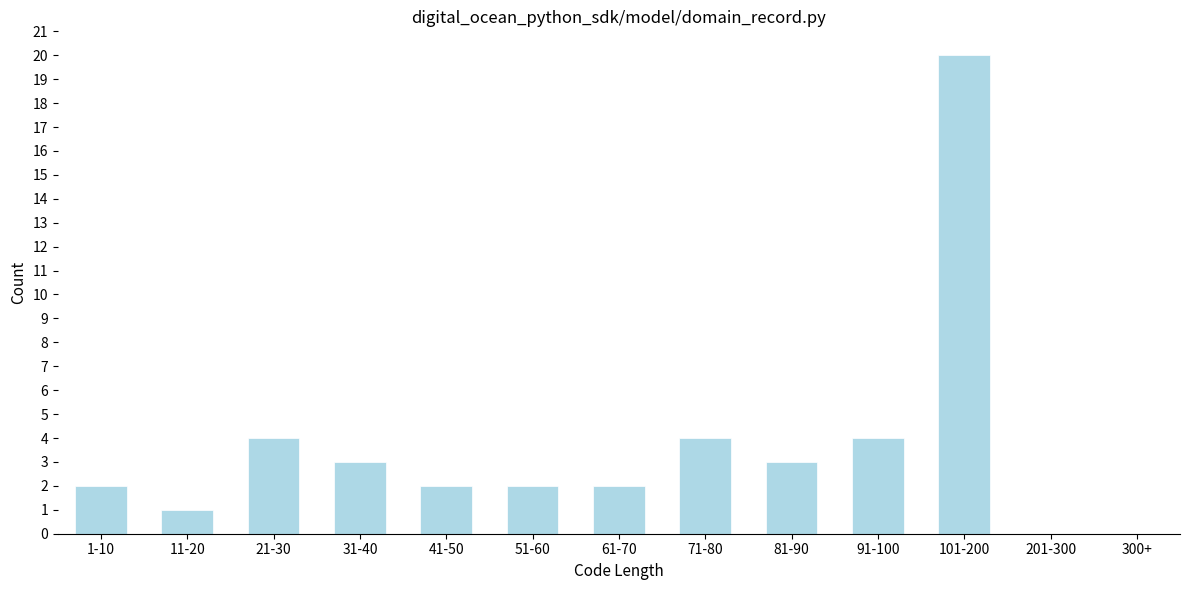

Reading left to right, extract all data points from this chart.

1-10=2	11-20=1	21-30=4	31-40=3	41-50=2	51-60=2	61-70=2	71-80=4	81-90=3	91-100=4	101-200=20	201-300=0	300+=0